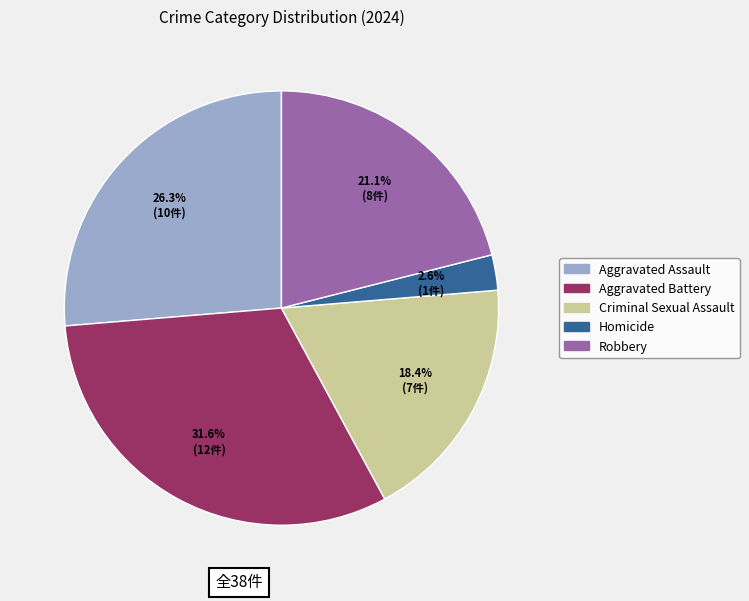

To the nearest percent, what percentage of the pie is Aggravated Assault?

26%